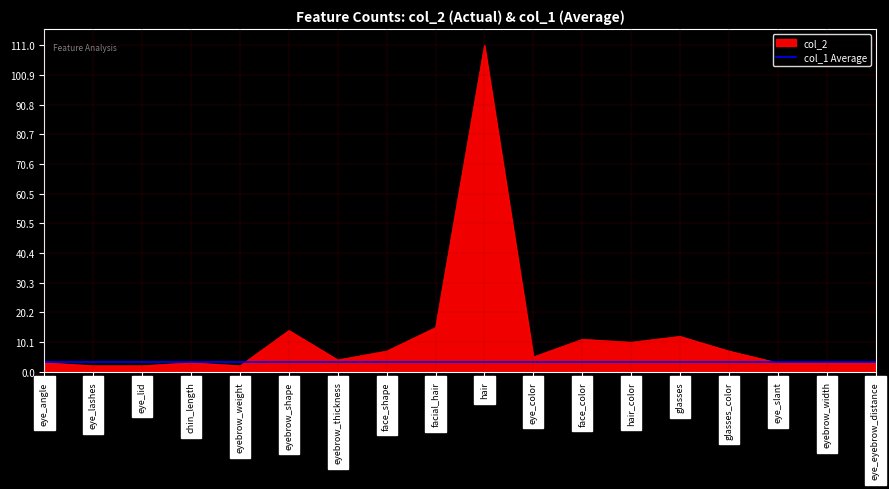

Which category has the lowest value across all series?

eye_lashes